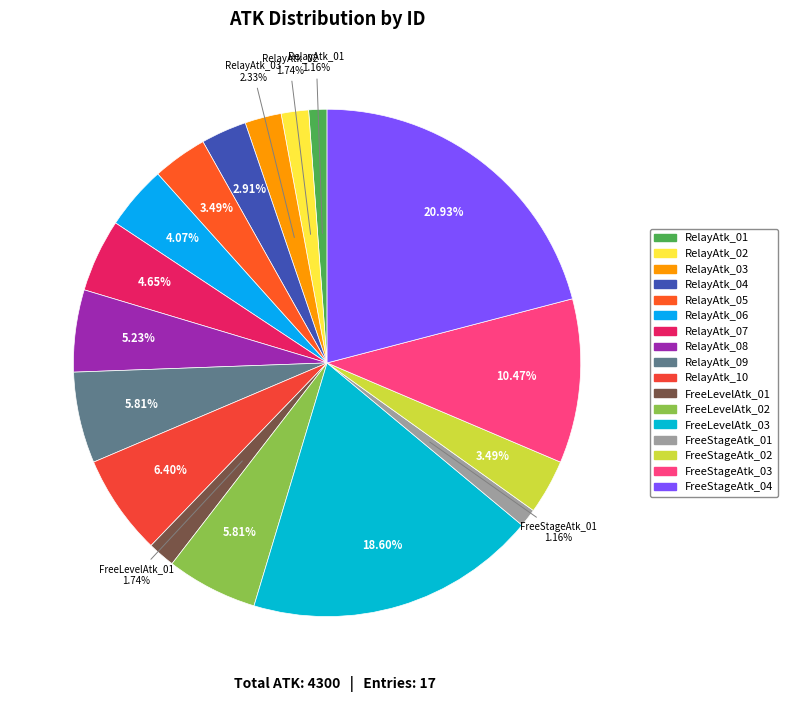

To the nearest percent, what is the average slice percentage?

6%